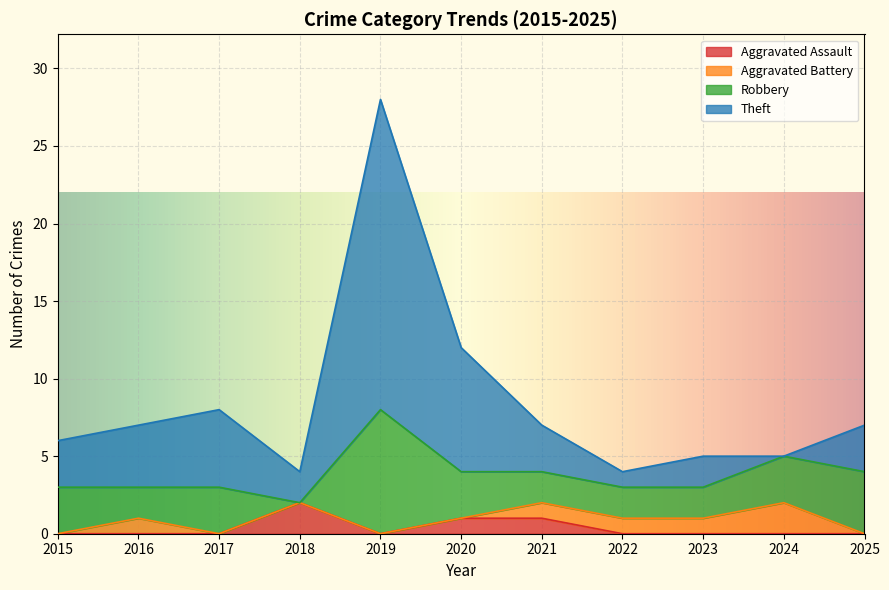

How many interior local valleys does the Theft series have?

2